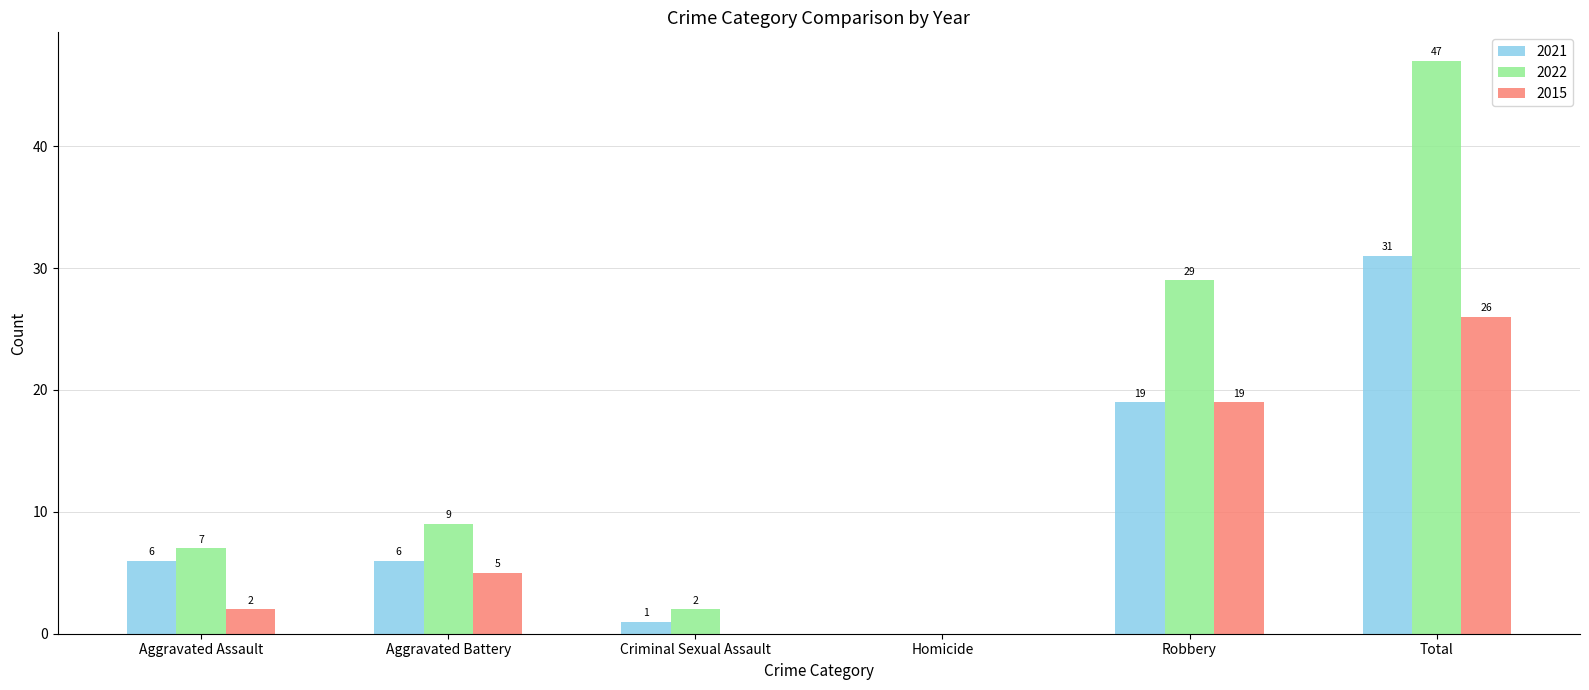

At which category is the sum across all series the highest?

Total